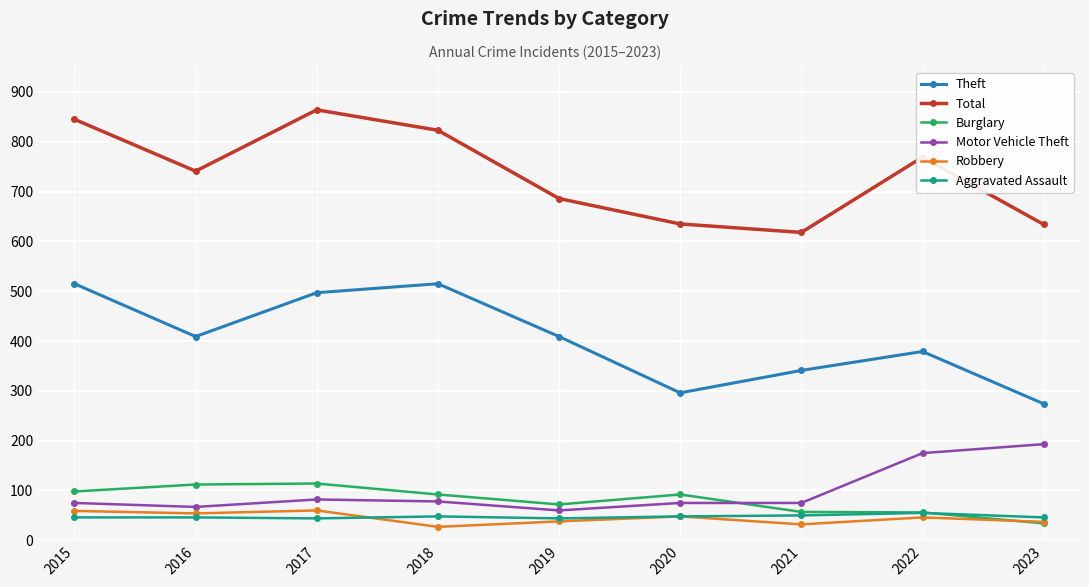

What is the average value of the Total series?

735